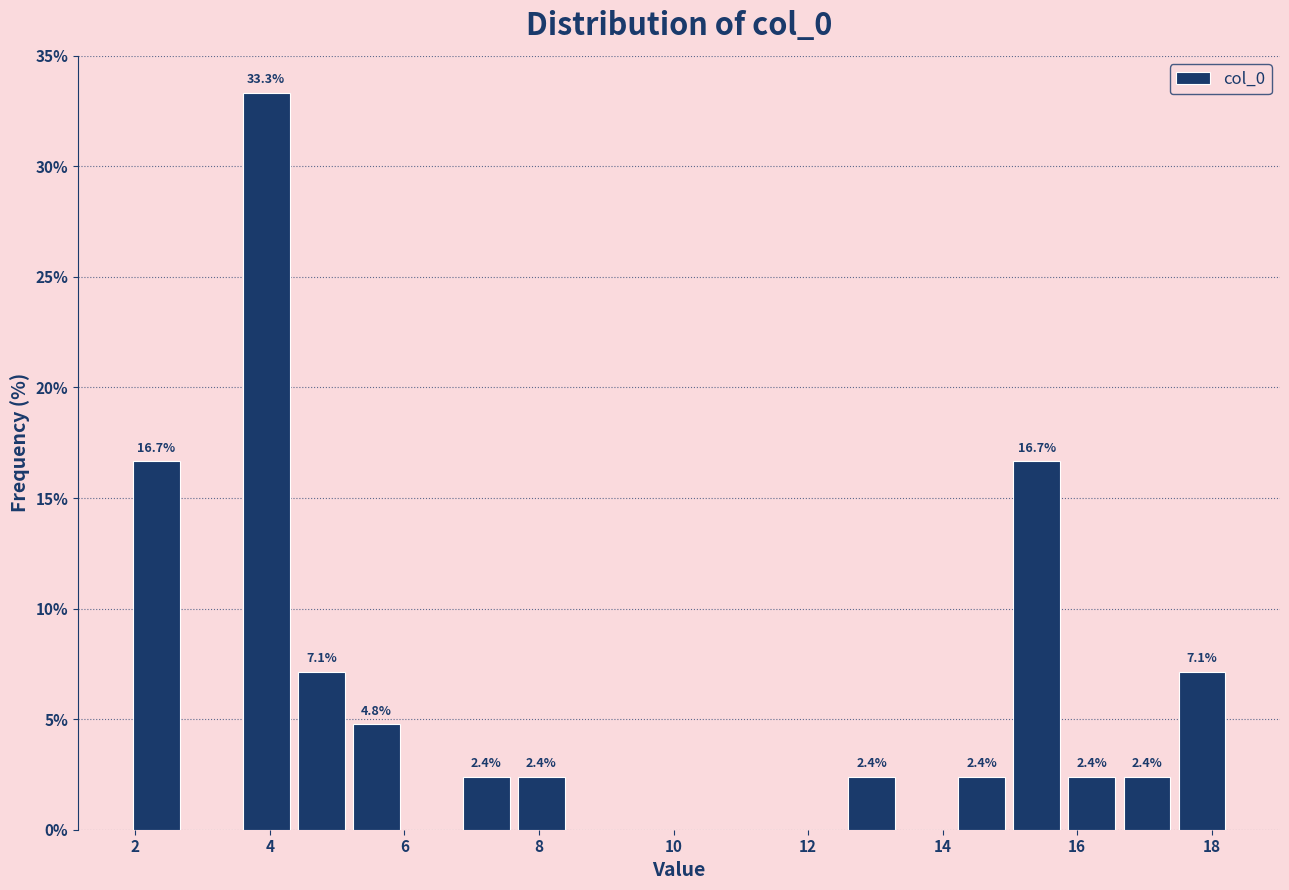

Which range on the x-axis has the tallest bar?

3.6 to 4.4